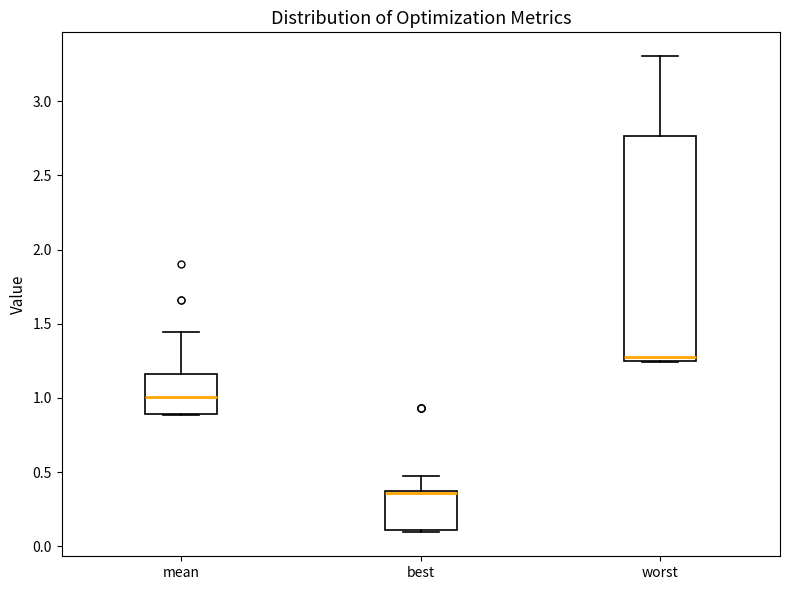

Reading left to right, transcribe this box plot: for each box, give where its median line is, the range the box spans, and where its two whiskers end, as read against the y-axis. The values are not printed on the chart, so give them approximately, as read against the axis.

mean: median 1.00, box 0.90 to 1.15, whiskers 0.90 to 1.45
best: median 0.35 (just below the box's upper edge), box 0.10 to 0.35, whiskers 0.10 to 0.45
worst: median 1.30, box 1.25 to 2.75, whiskers 1.25 to 3.30